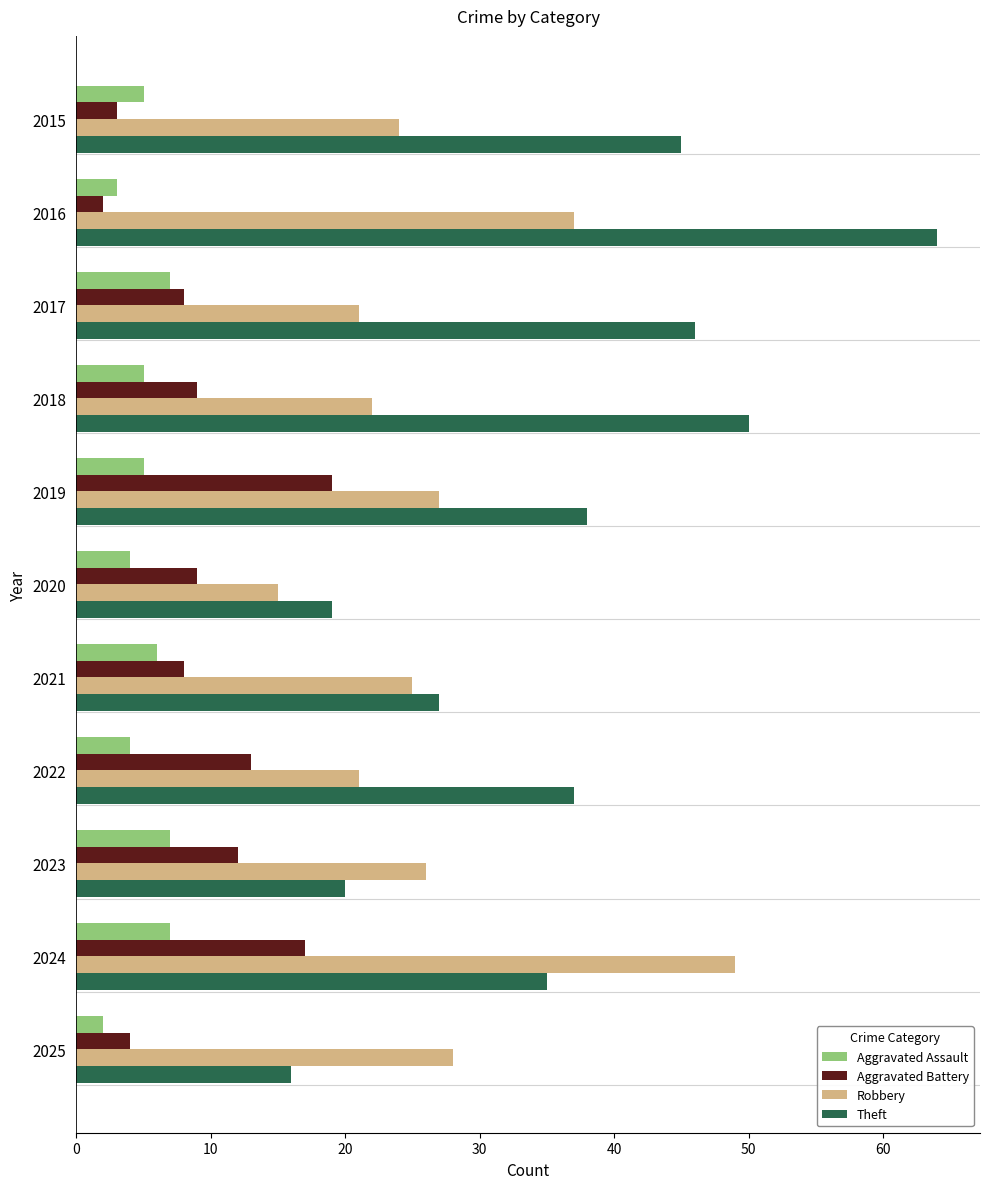

What is the minimum value for Aggravated Battery?

2